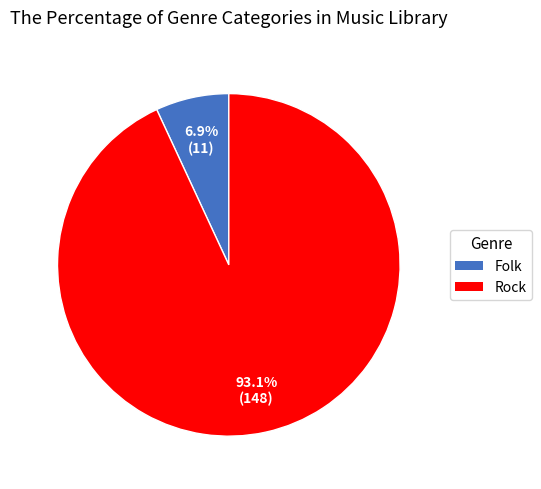

Between Rock and Folk, which is larger?

Rock